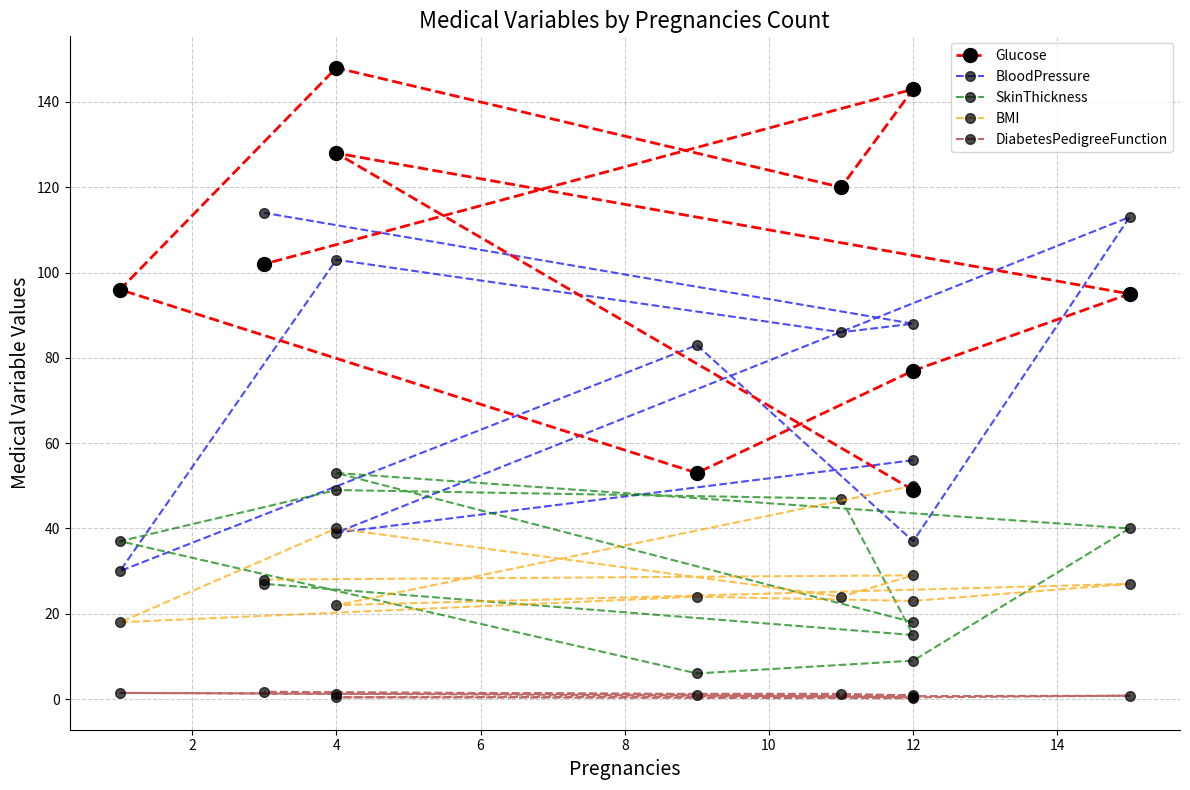

Read the DiabetesPedigreeFunction value at 8.

0.9